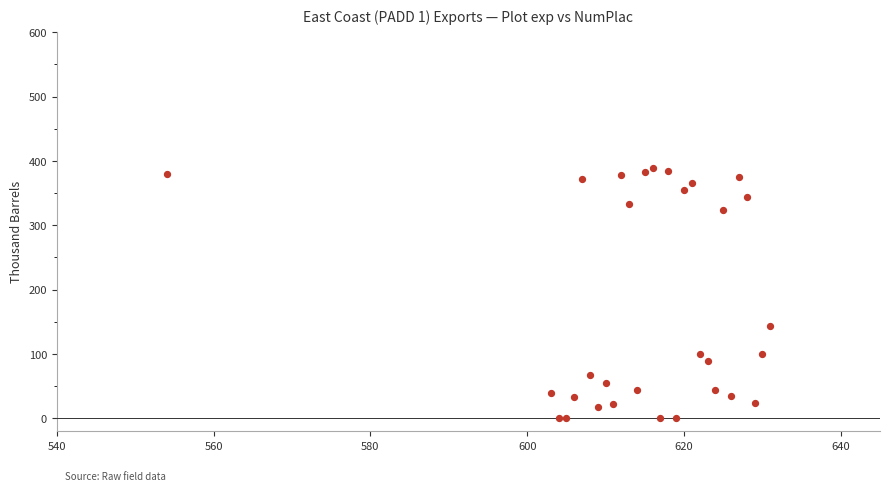

What Y value in the scatter plot is closest to 194?

144